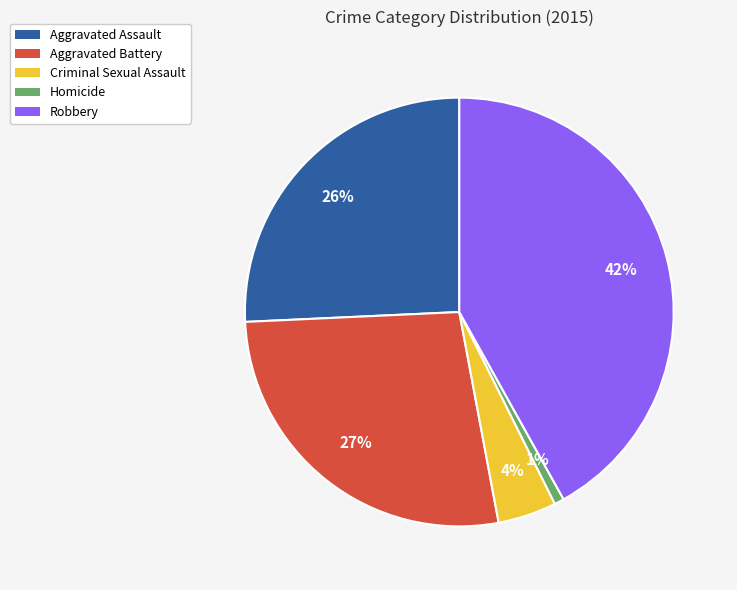

Between Aggravated Battery and Homicide, which is larger?

Aggravated Battery